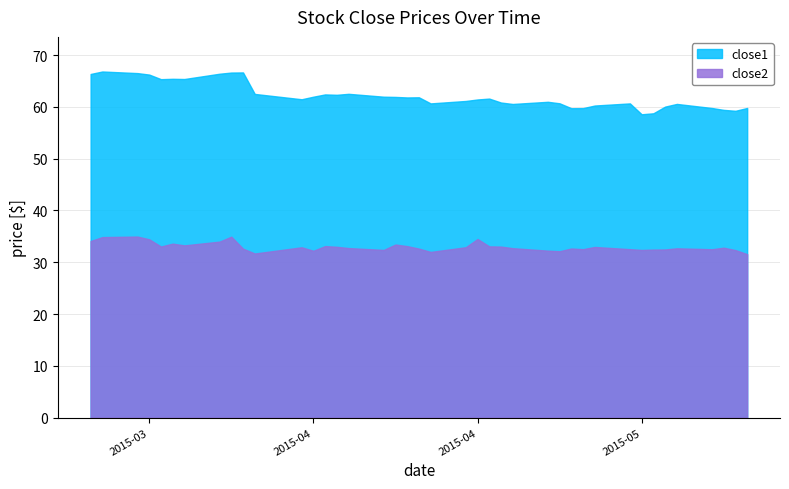

How many data points does each series have?

40